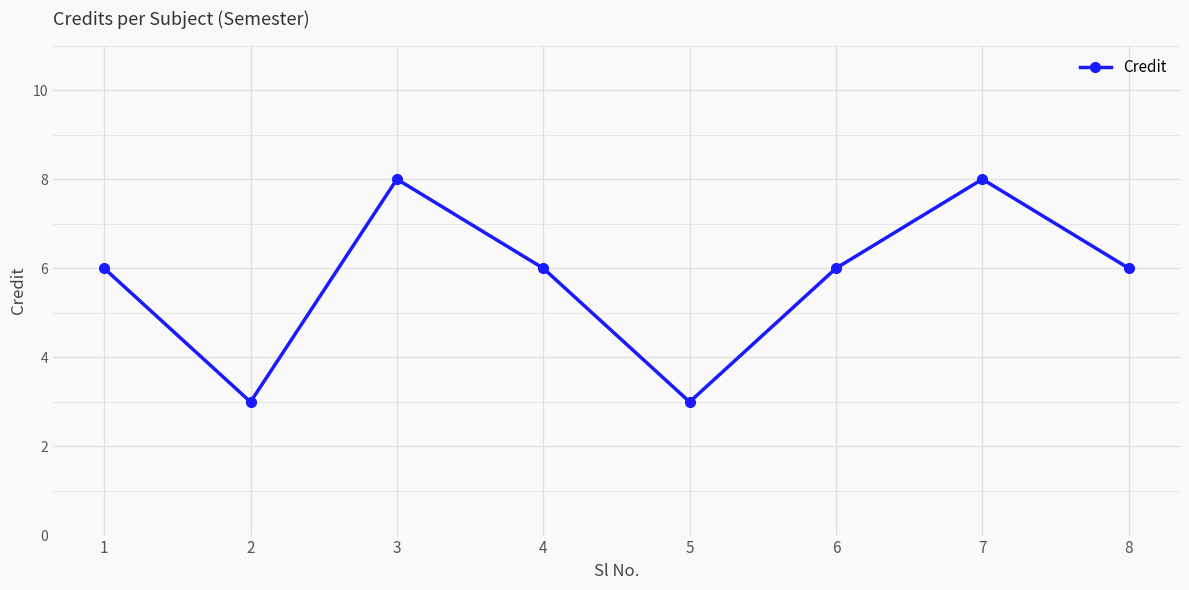

At which category does the data reach its first local valley?

2